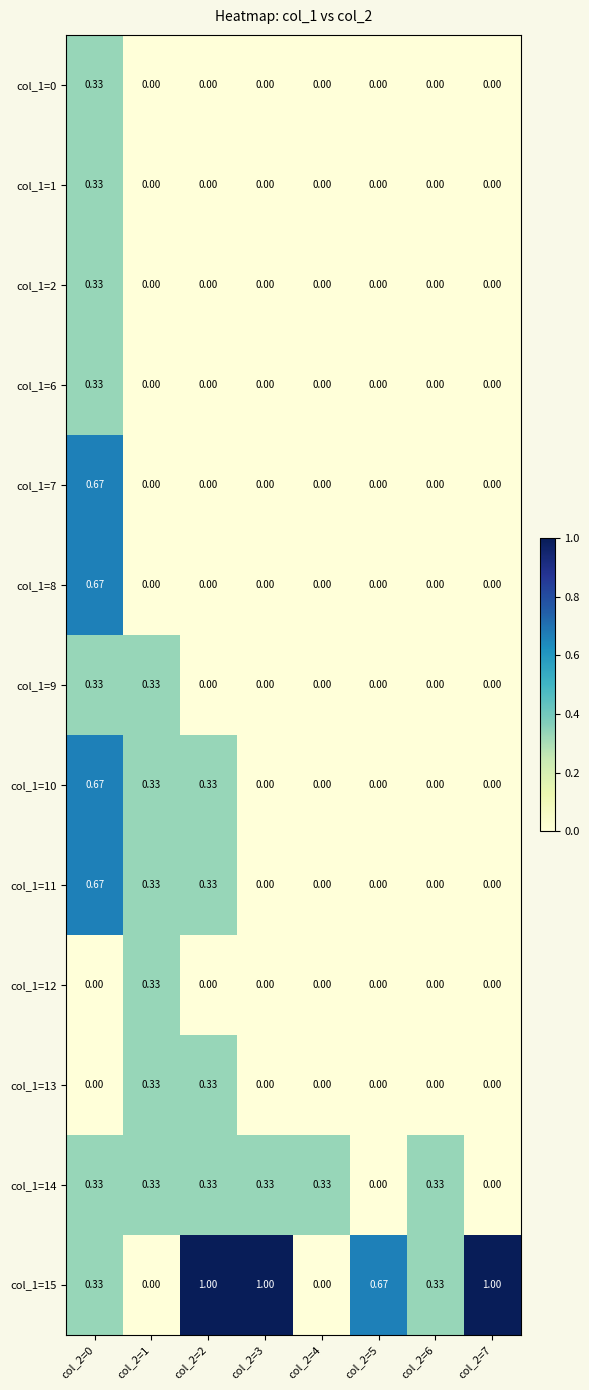

Is the value of col_1=1 at col_2=0 greater than the value of col_1=7 at col_2=3?

Yes